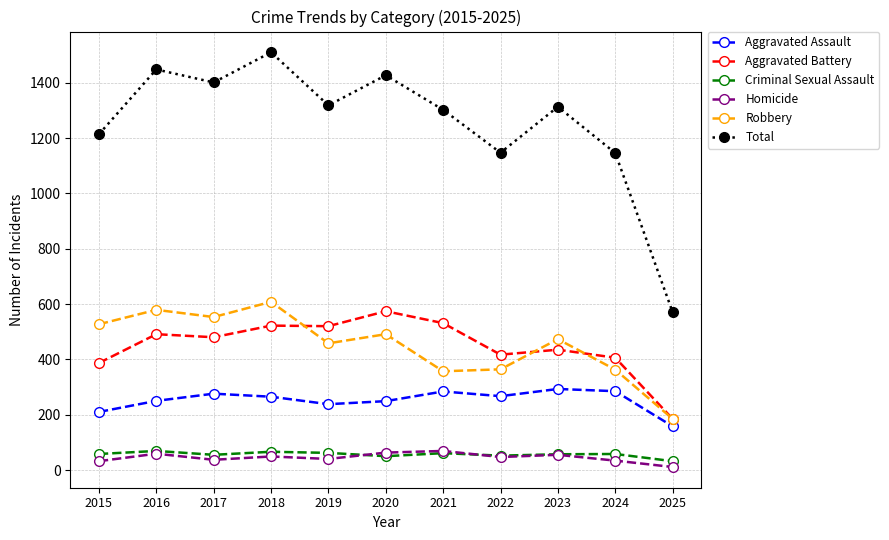

Where is the first local maximum for Homicide?

2016